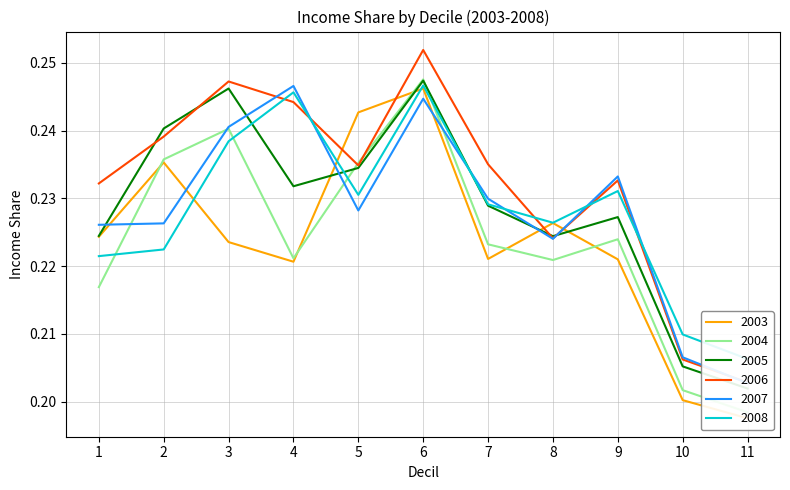

What is the sum of all 2006 values?

2.6